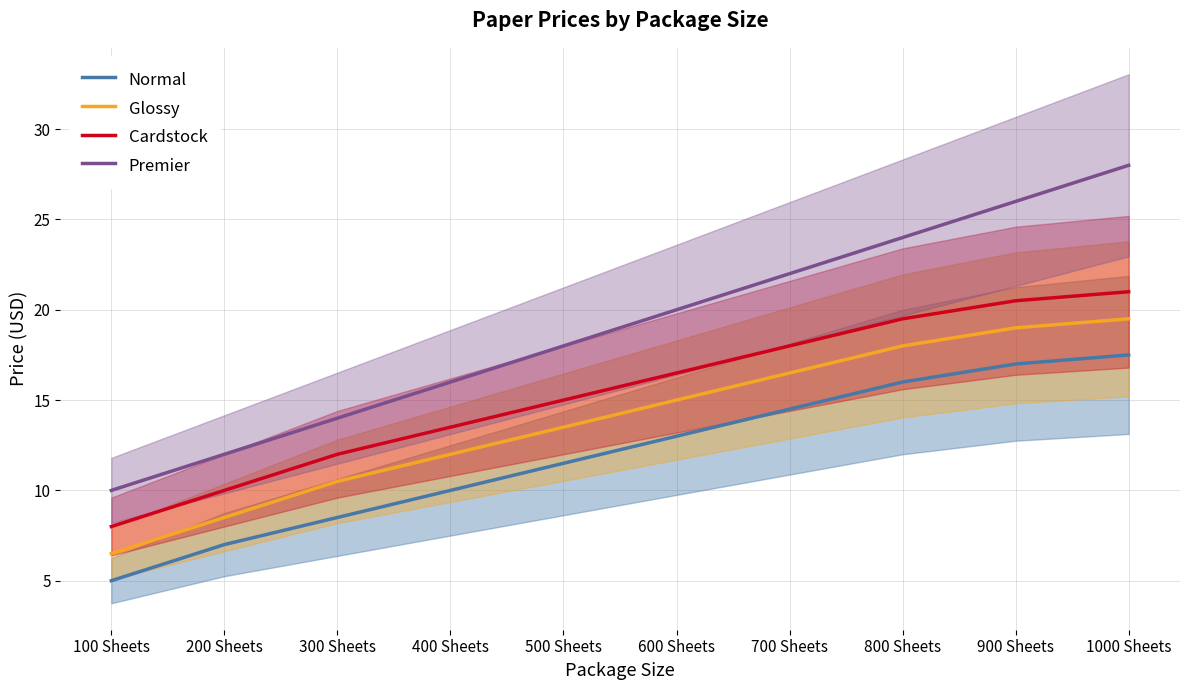

Where does the Normal series first go above 13?

700 Sheets